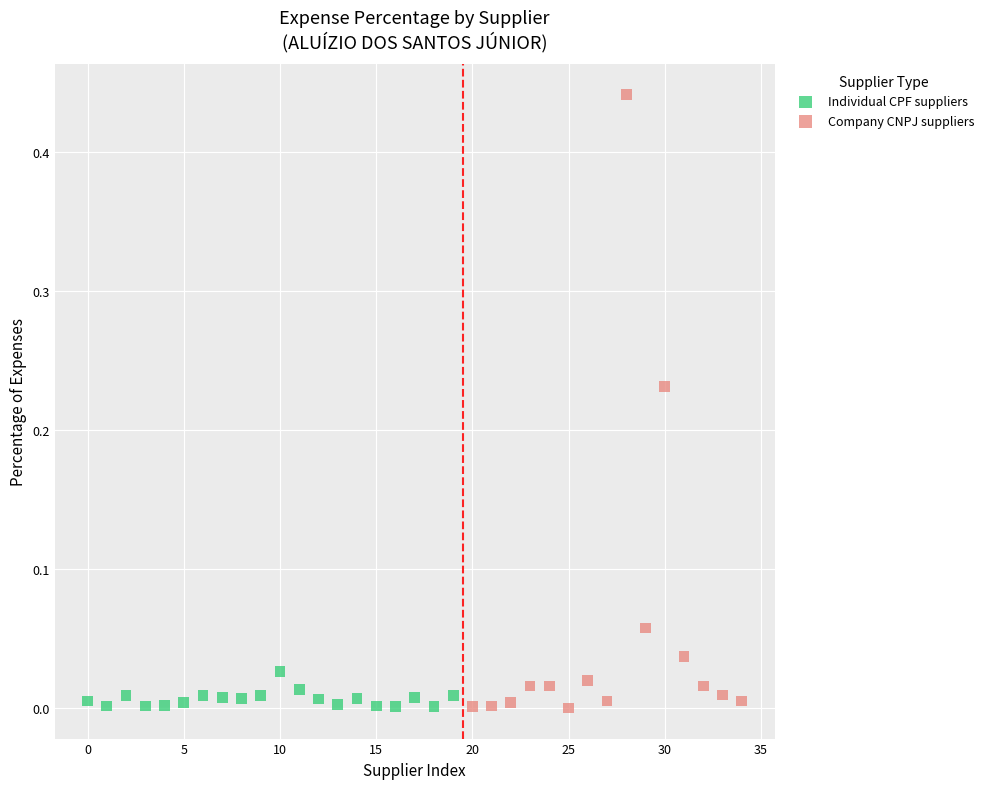

Which series contains the highest Y value?

Company CNPJ suppliers